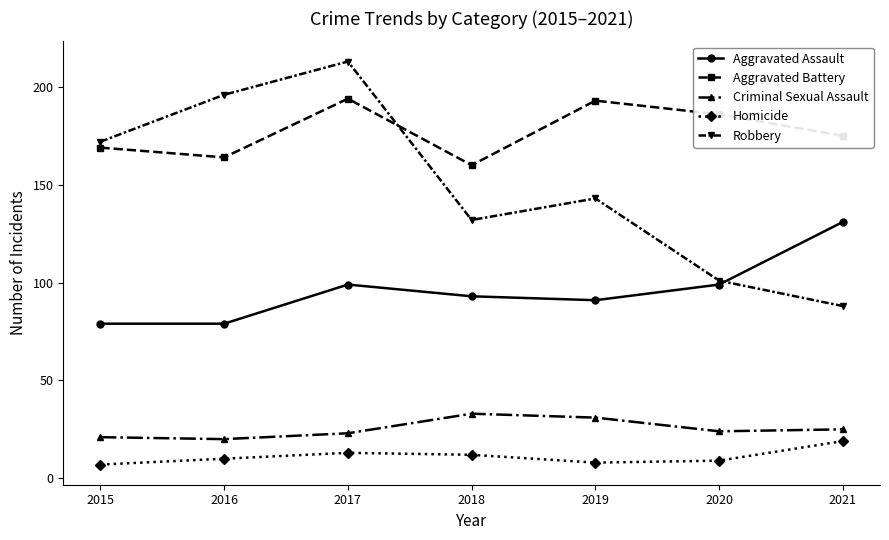

Which series has the widest spread of values?

Robbery